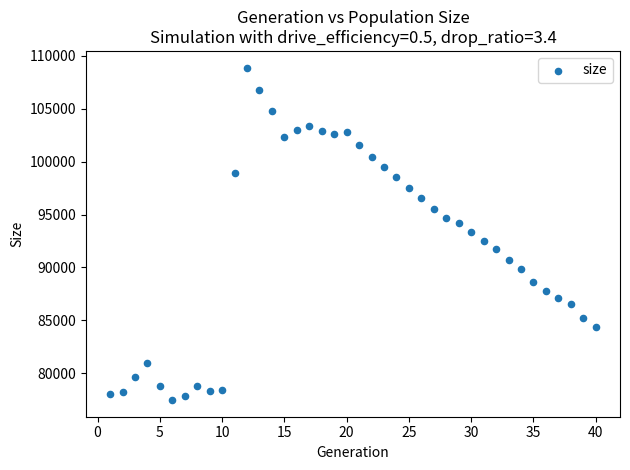

What is the range of X values (max minus min)?

39